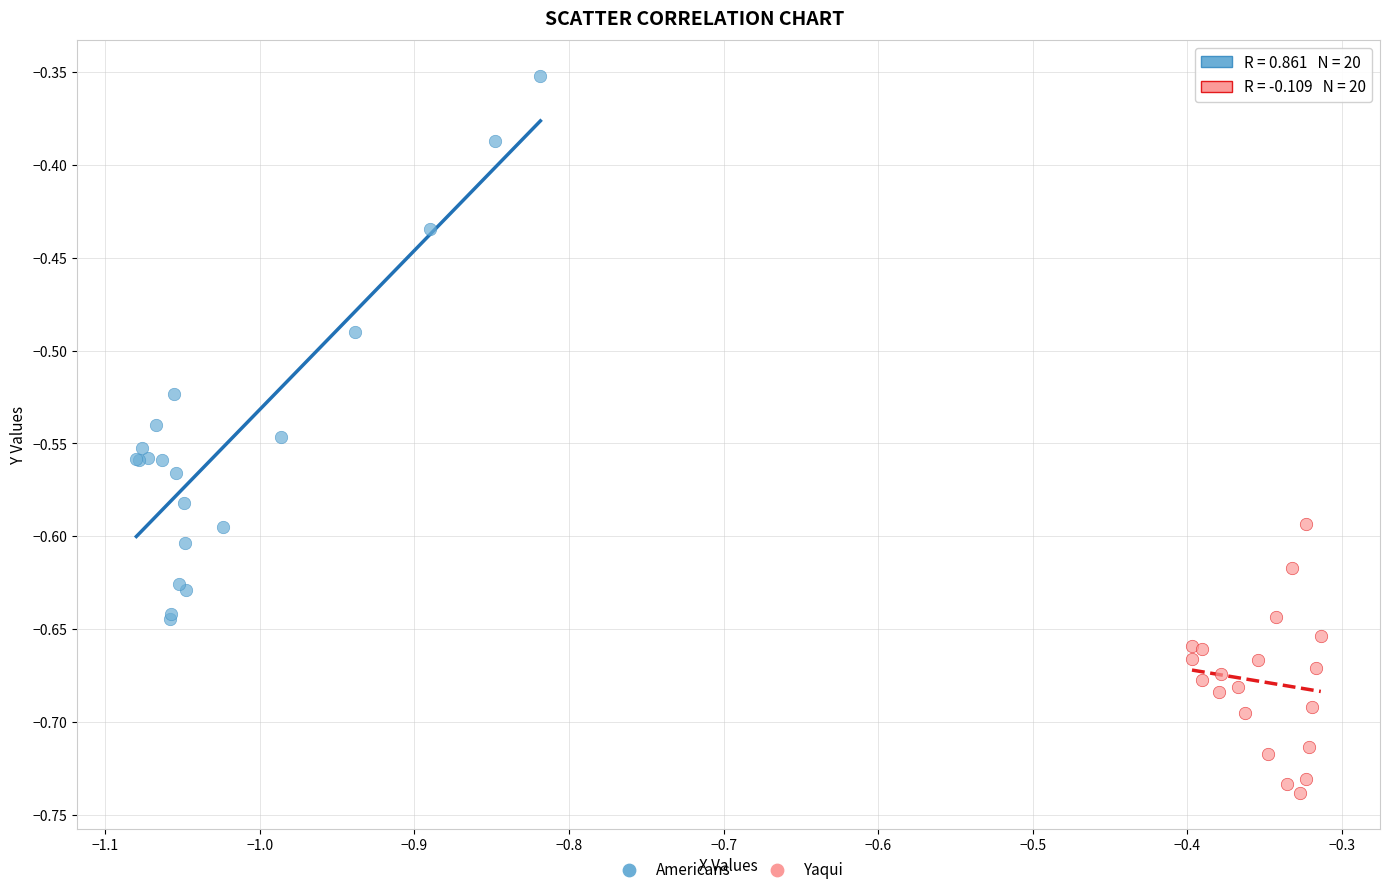

Which series contains the highest Y value?

Americans